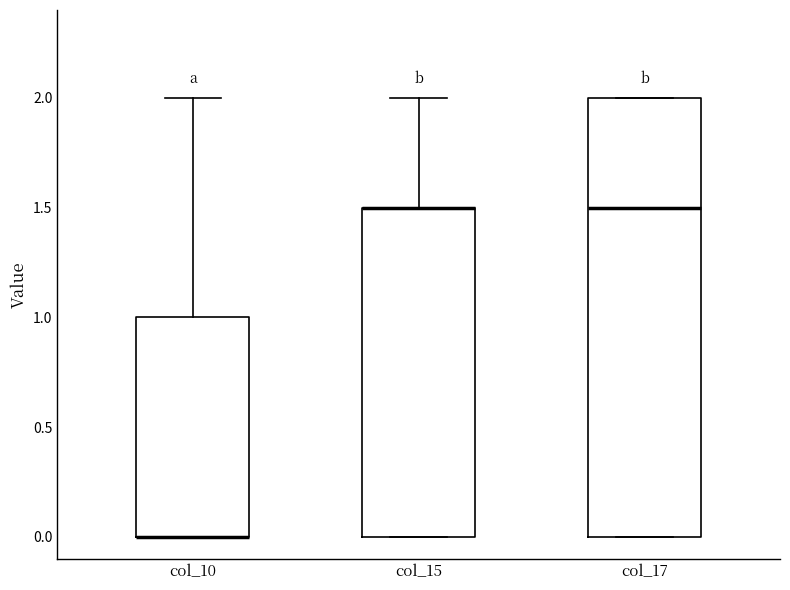

Reading left to right, read every box against the y-axis: the position of its median line, the range the box covers, and the ends of its whiskers. The values are not printed on the chart, so give them approximately, as read against the axis.

col_10: median 0.0 (drawn on the box's lower edge), box 0.0 to 1.0, whiskers 0.0 to 2.0
col_15: median 1.5 (drawn on the box's upper edge), box 0.0 to 1.5, whiskers 0.0 to 2.0
col_17: median 1.5, box 0.0 to 2.0, whiskers 0.0 to 2.0